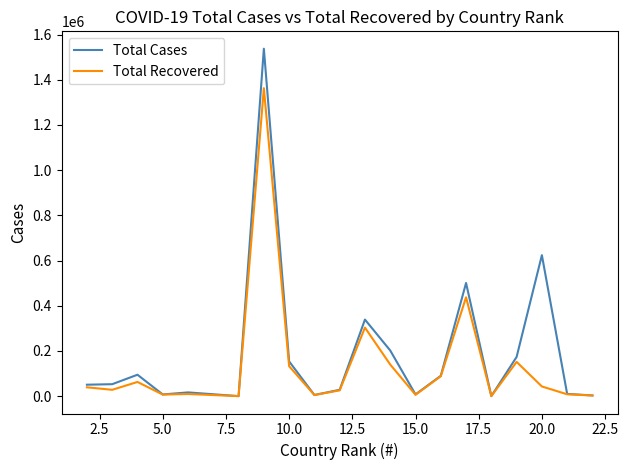

What is the maximum value shown in the chart?

1537169